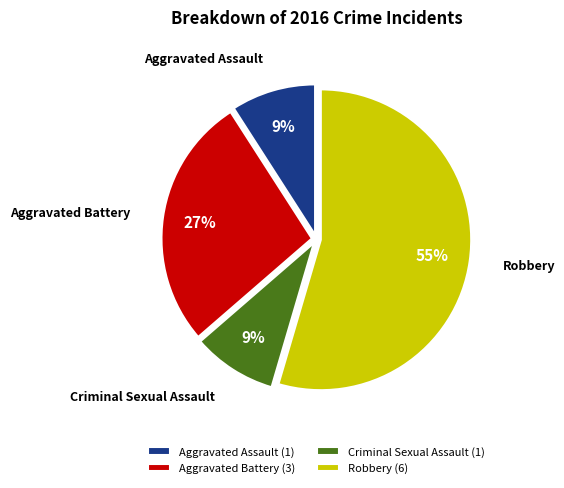

True or false: Criminal Sexual Assault accounts for 22% of the total.

False